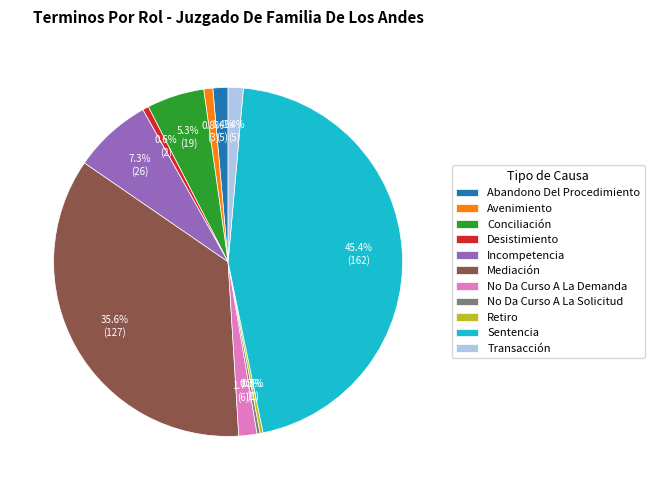

Does No Da Curso A La Solicitud represent more than half of the total?

No